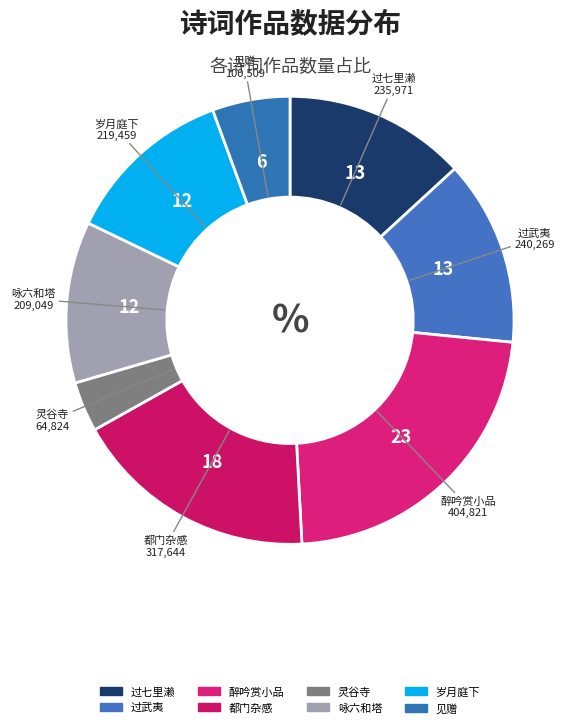

To the nearest percent, what percentage of the pie is 见赠?

6%